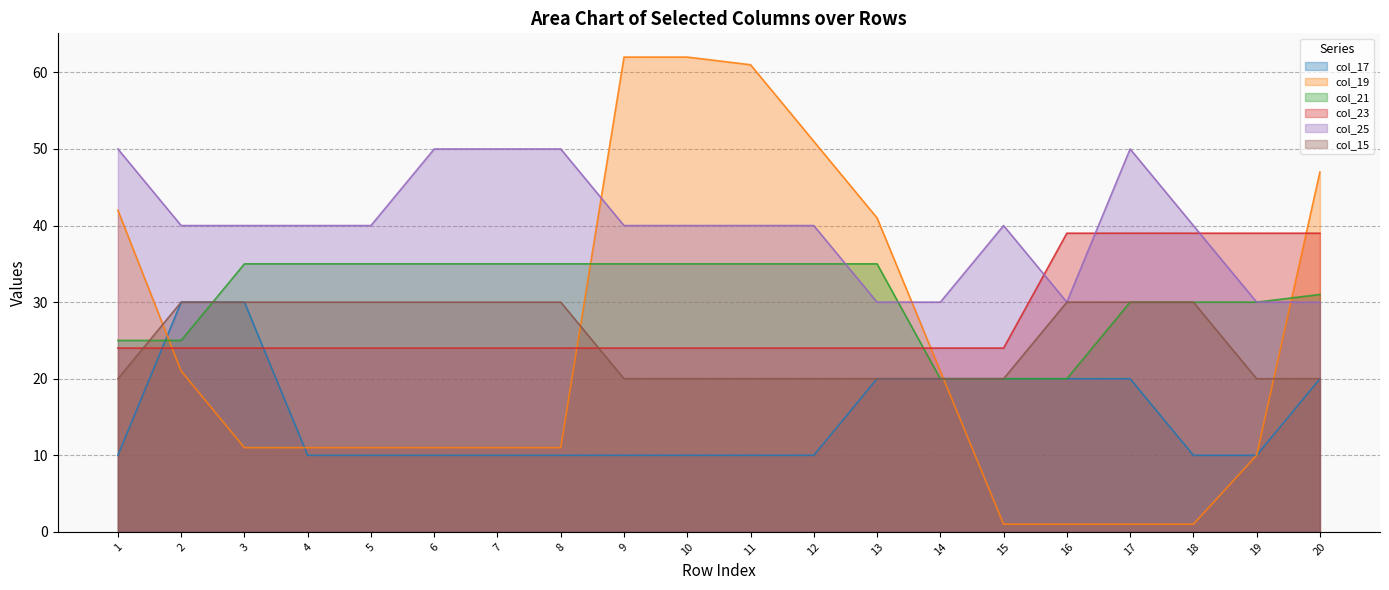

True or false: col_15 and col_17 intersect in this chart.

False